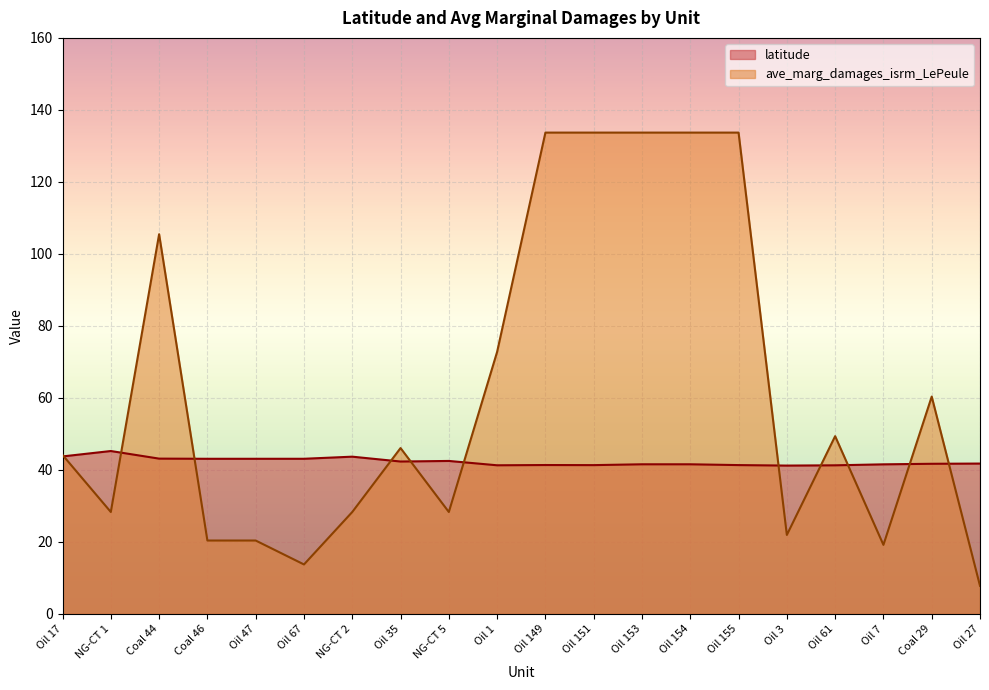

Reading left to right, extract all data points from this chart.

latitude: 43.8	45.3	43.1	43.1	43.1	43.1	43.7	42.3	42.5	41.3	41.4	41.3	41.6	41.6	41.3	41.2	41.3	41.6	41.7	41.8
ave_marg_damages_isrm_LePeule: 44.2	28.3	105.5	20.4	20.4	13.7	28.3	46.1	28.3	72.8	133.7	133.7	133.7	133.7	133.7	21.9	49.4	19.2	60.4	7.8